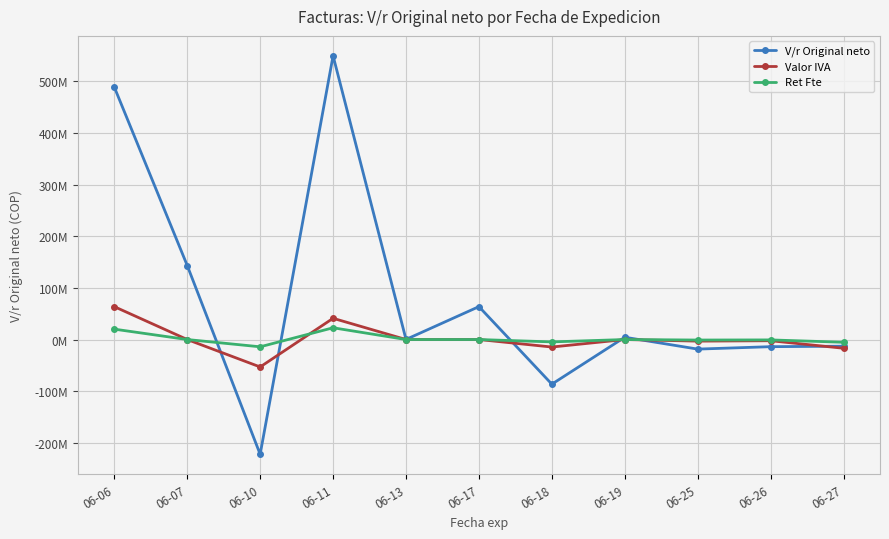

How many times do V/r Original neto and Ret Fte cross each other?

5